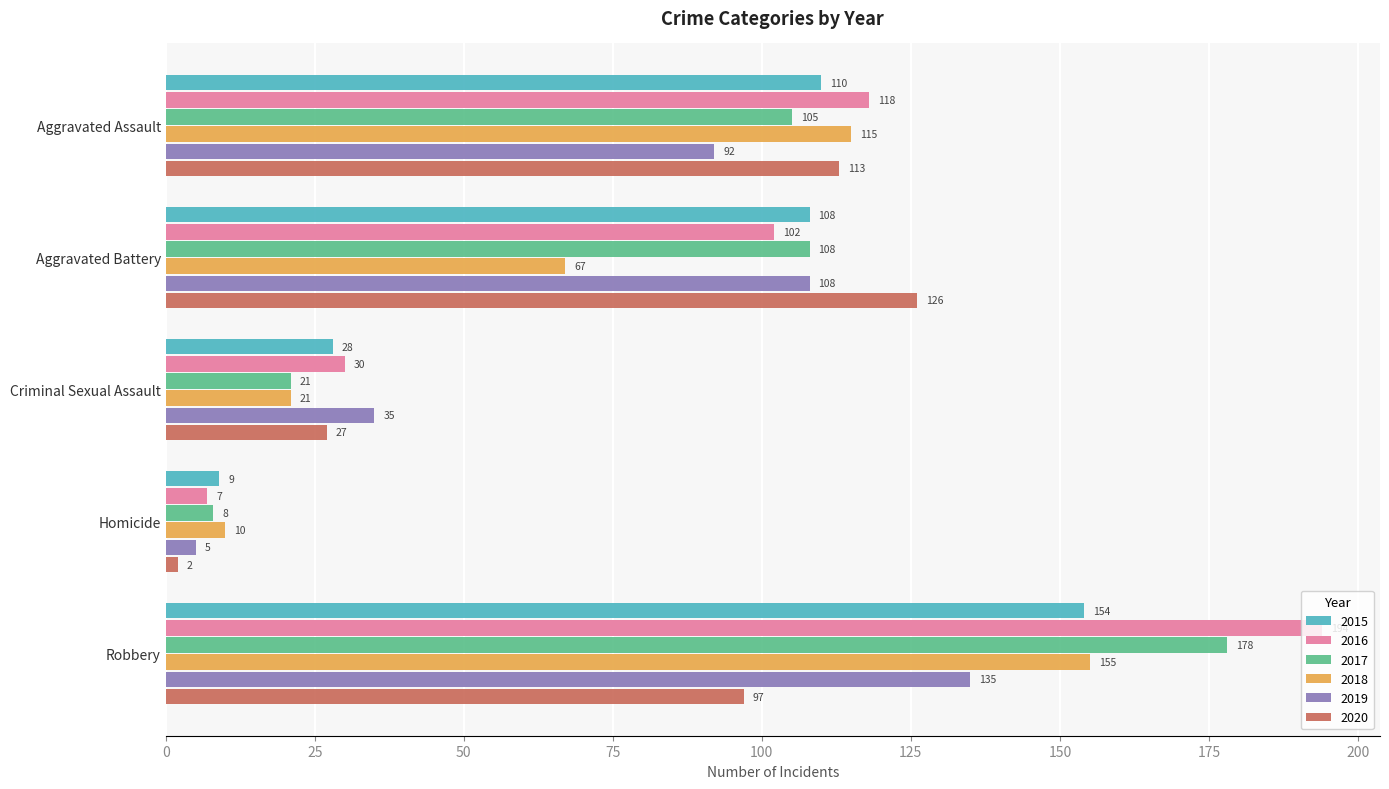

What is the difference between the second highest and minimum values in the 2018 series?

105